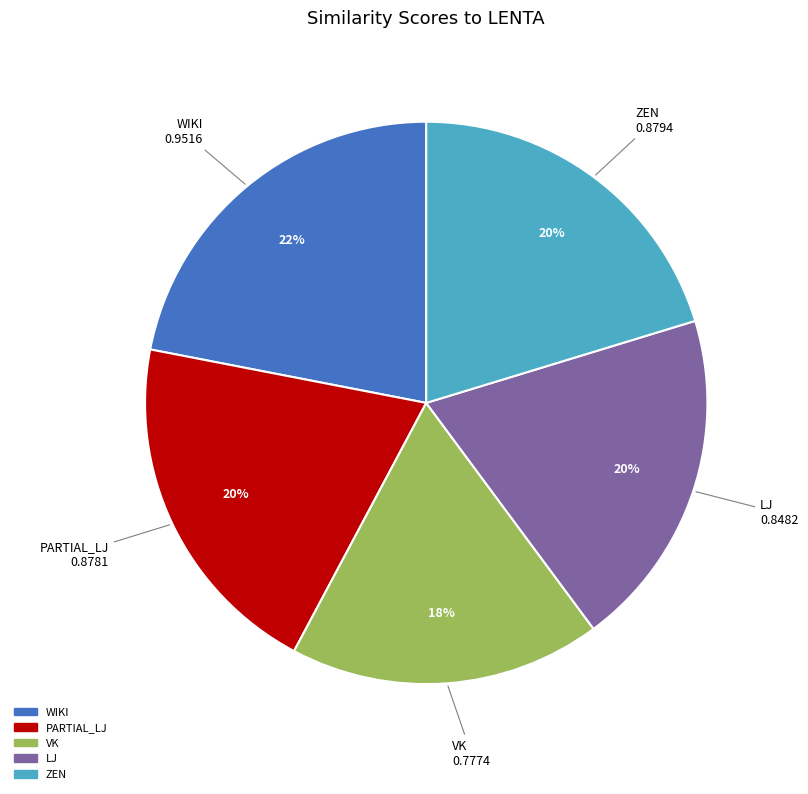

To the nearest percent, what is the combined percentage of WIKI and PARTIAL_LJ?

42%